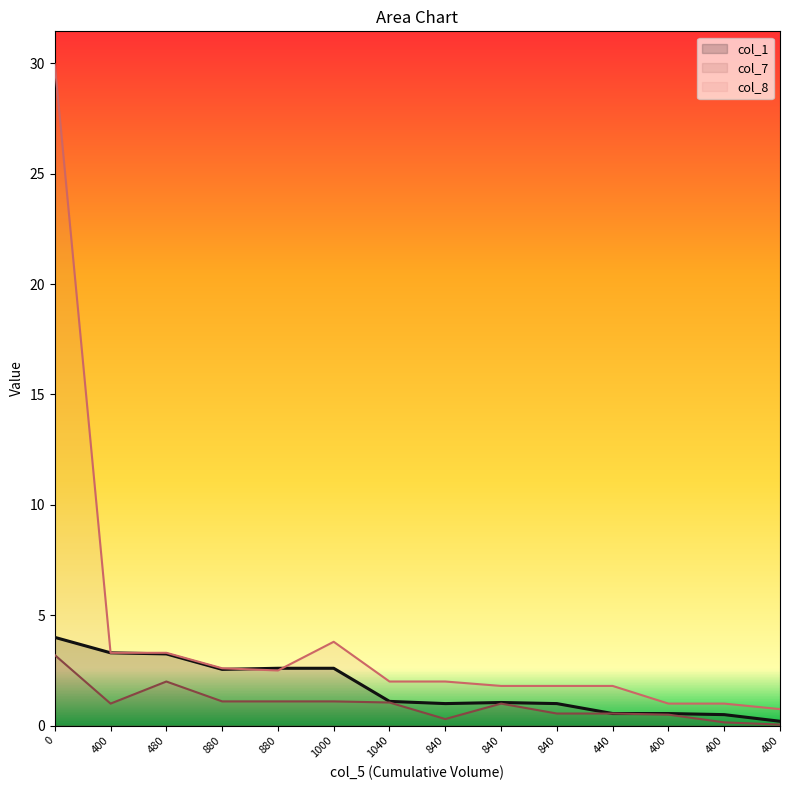

At 840, list the series in order from largest to smallest.

col_8, col_1, col_7